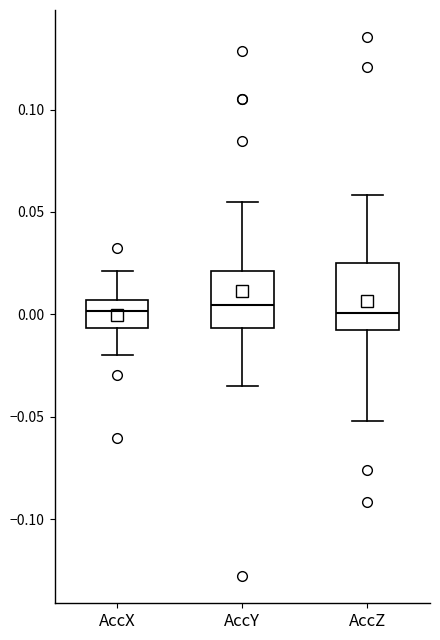

Where does the lower whisker of the box for AccX end on the y-axis? The values are not printed on the chart, so give them approximately, as read against the axis.

-0.020